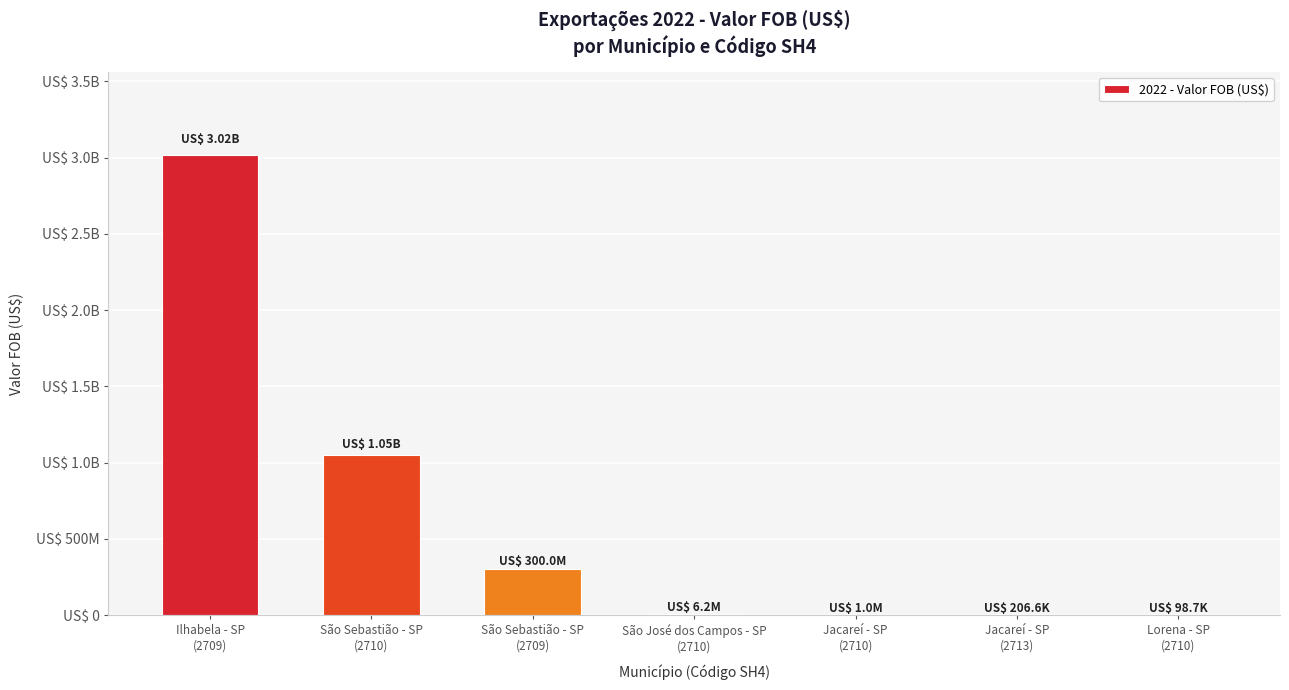

Which label corresponds to the smallest value in the chart?

Lorena - SP
(2710)